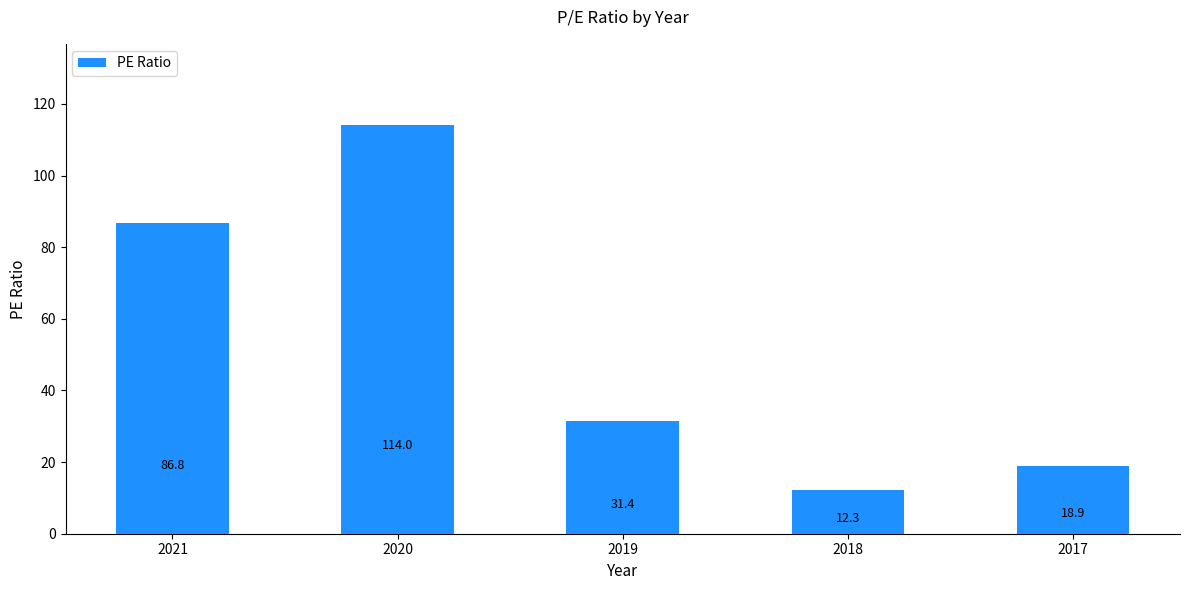

What is the value of the 5th bar from the left?

18.9